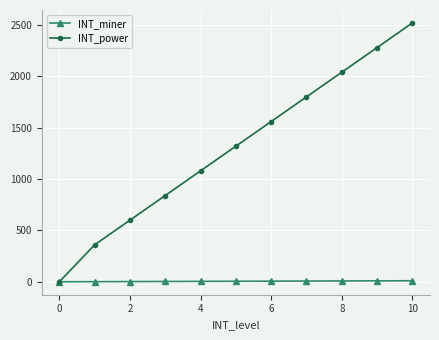

Which series has the largest total across all categories?

INT_power